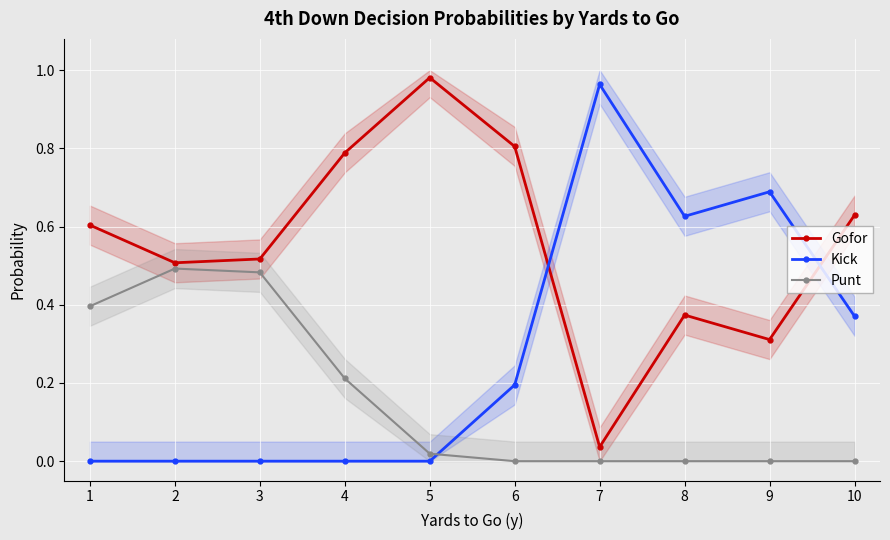

Where do Punt and Kick first cross each other?

5 and 6